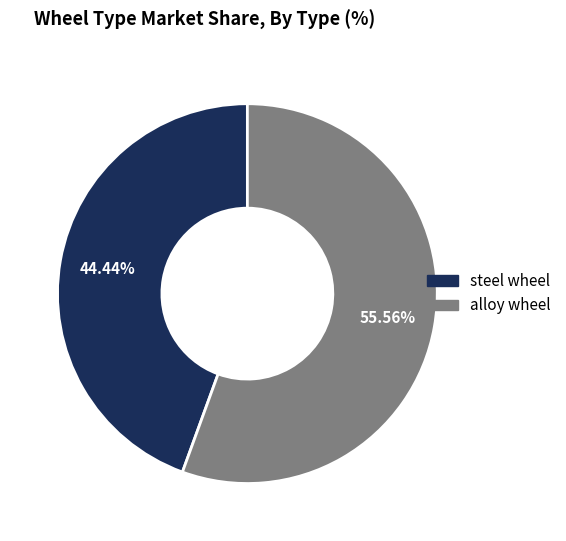

Rank the categories by value from highest to lowest.

alloy wheel, steel wheel